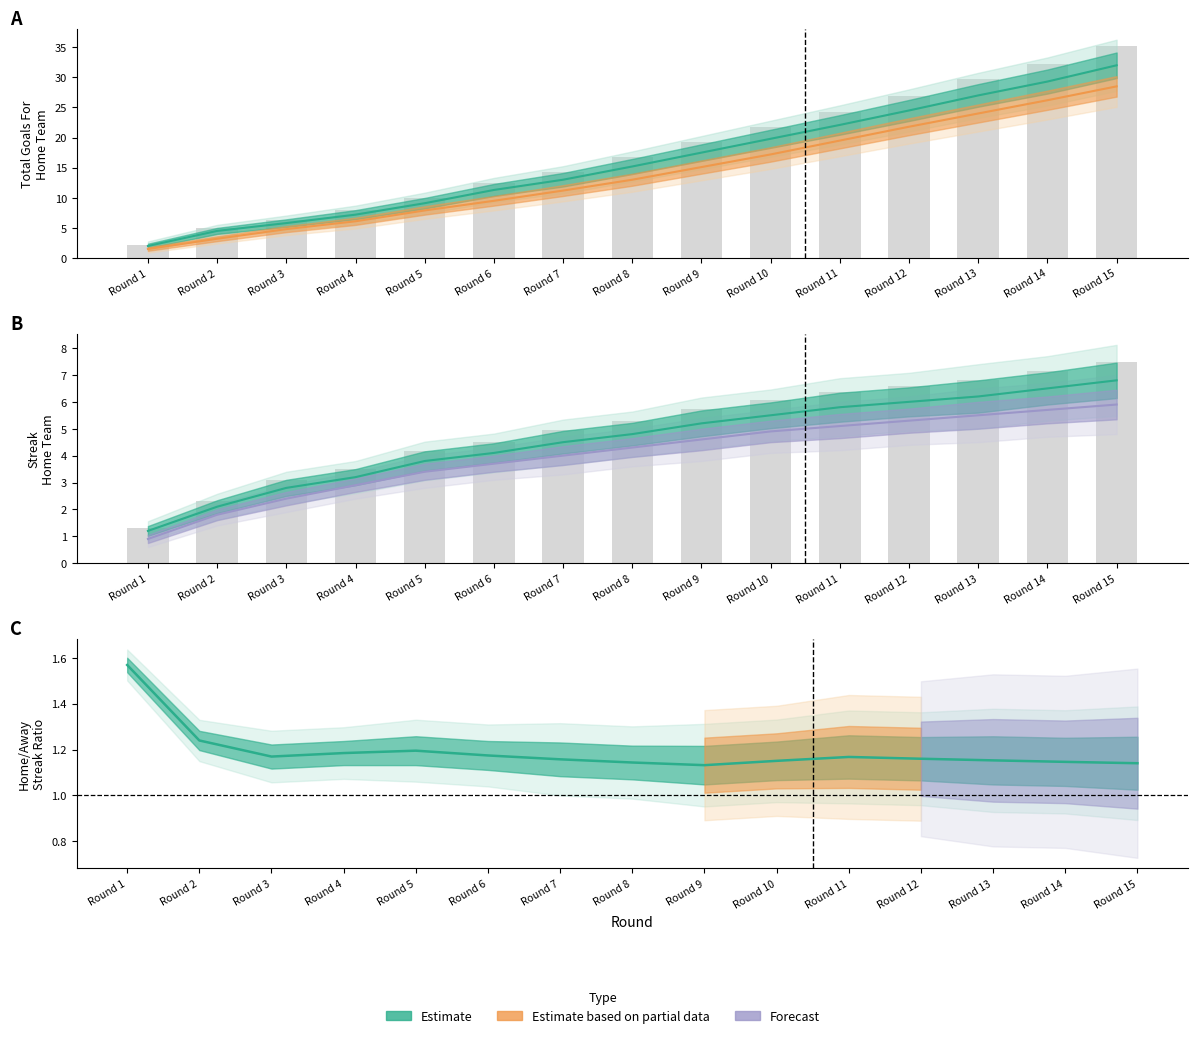

Is the value of Total Streak Home (Estimate) at Round 2 greater than the value of Total Goals For Away (Partial) at Round 9?

No